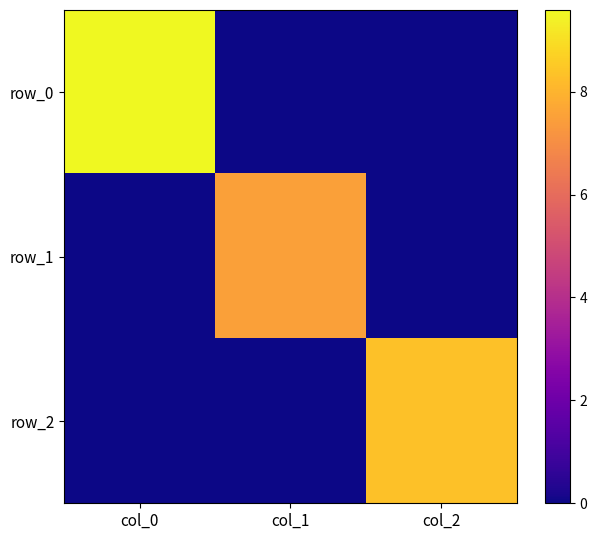

What is the highest value of the row_2 series?

8.3